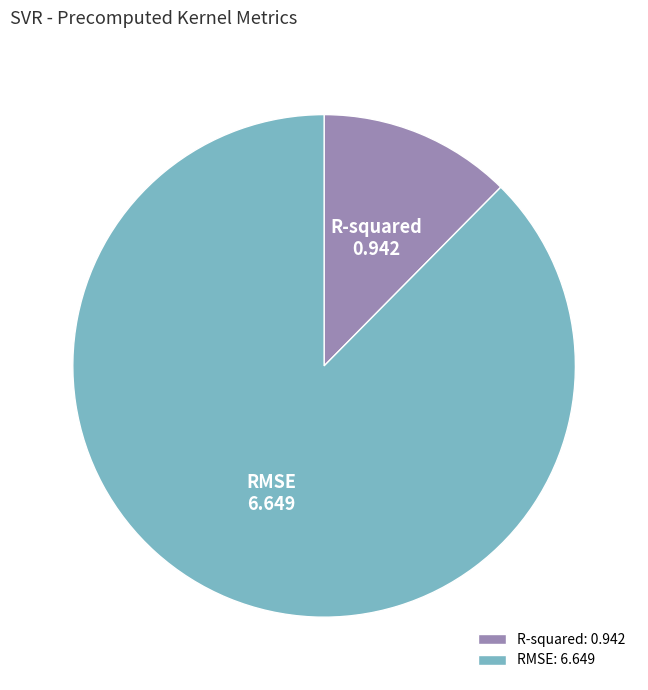

Do RMSE and R-squared together represent more than half of the pie?

Yes